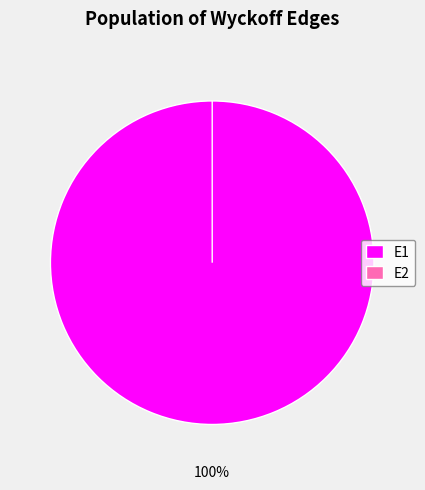

Between E2 and E1, which is larger?

E1